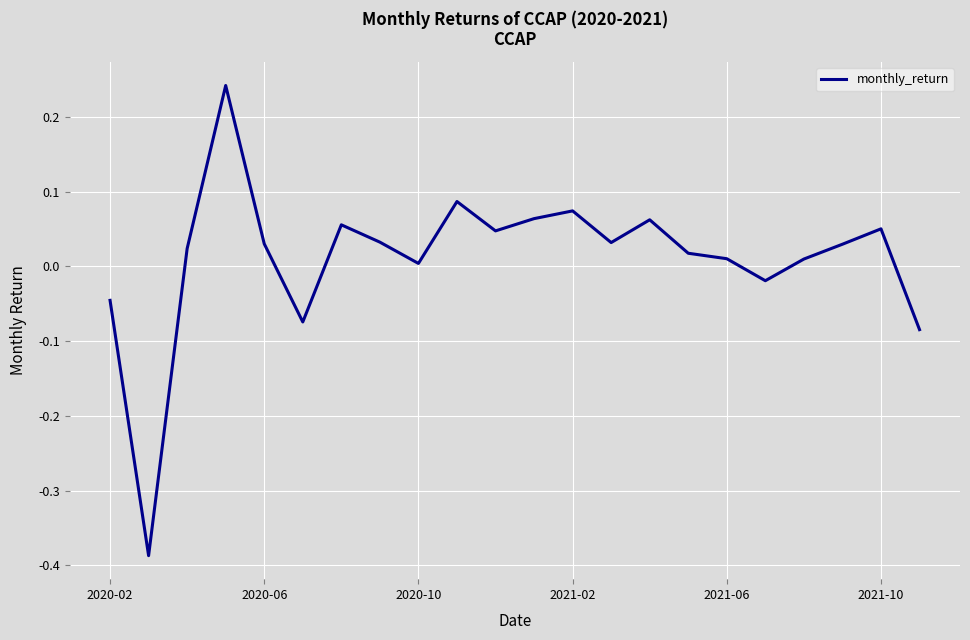

What is the difference between the maximum and minimum values?

0.6